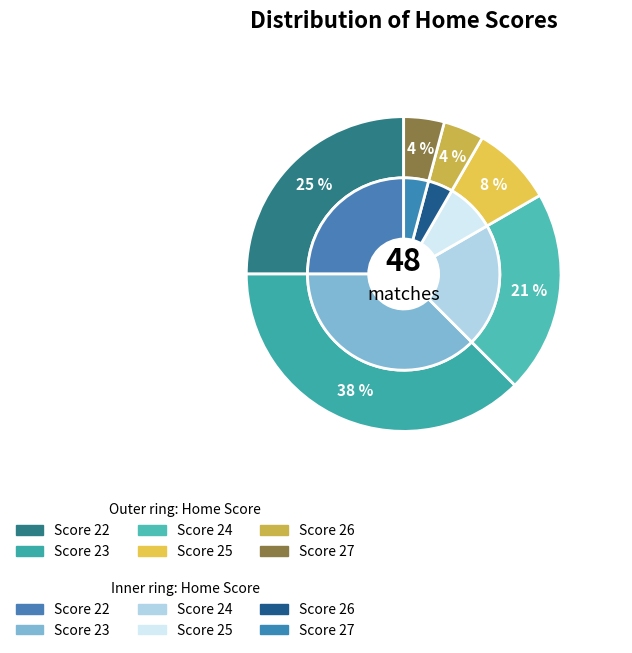

Rank the categories by value from highest to lowest.

23, 22, 24, 25, 26, 27